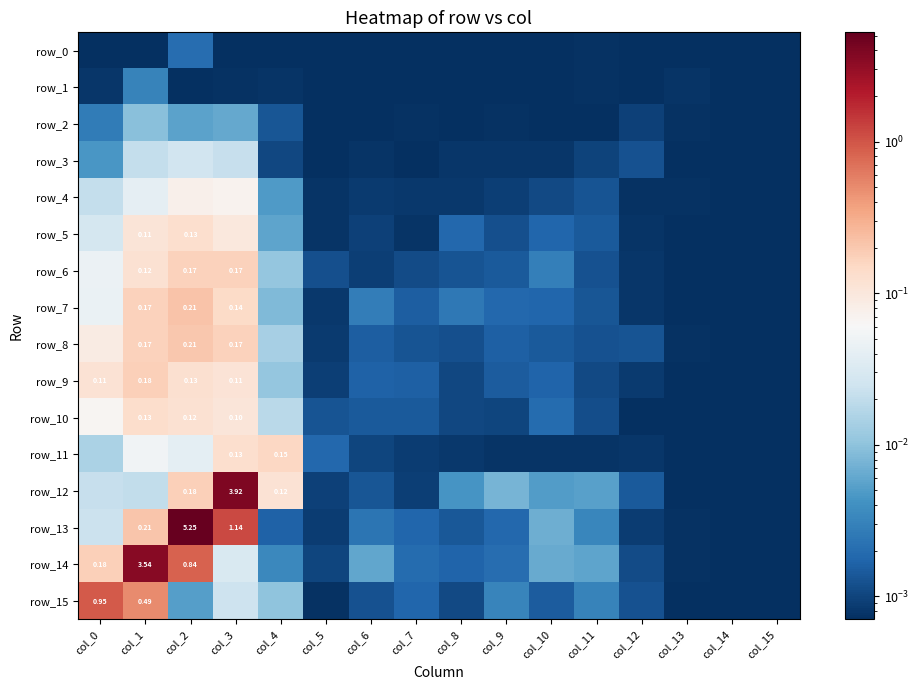

At which label is row_6 closest to 0?

col_14